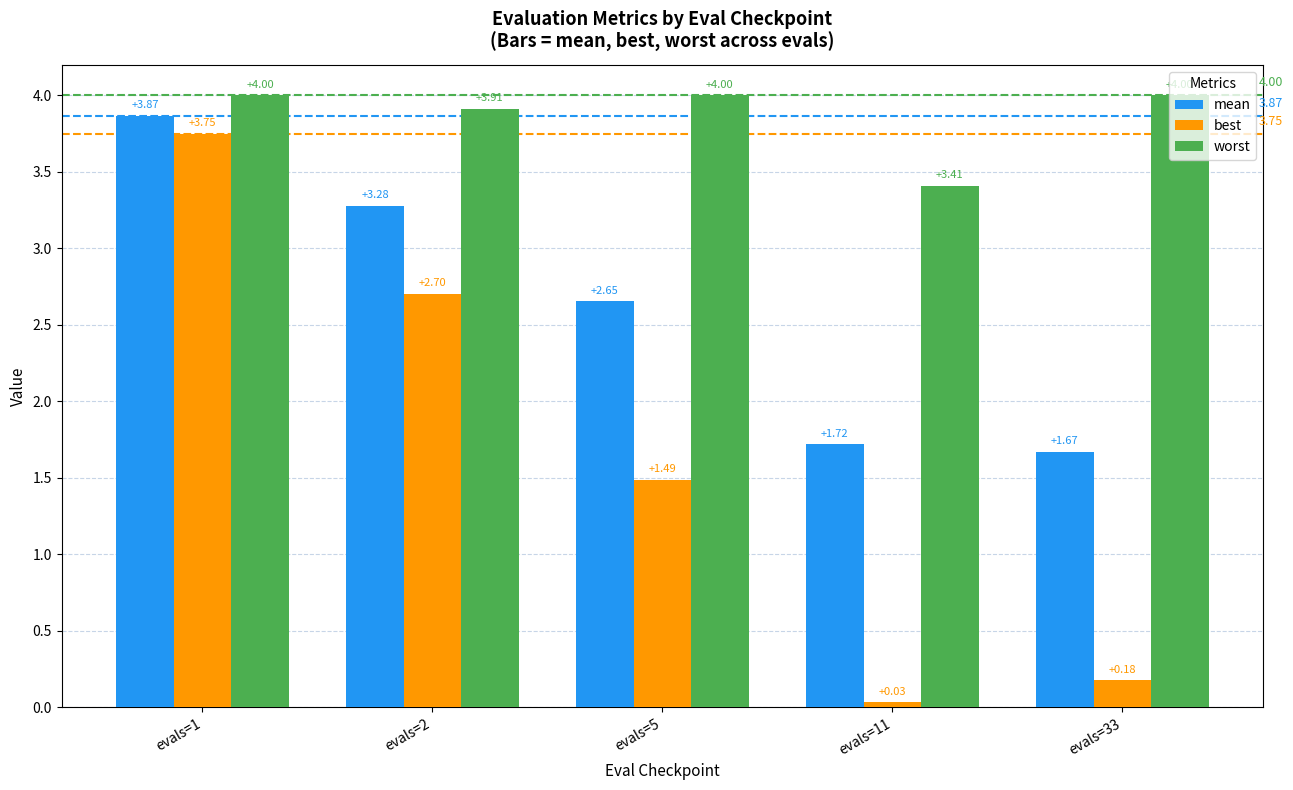

Is it true that worst equals 5.7 at evals=5?

False